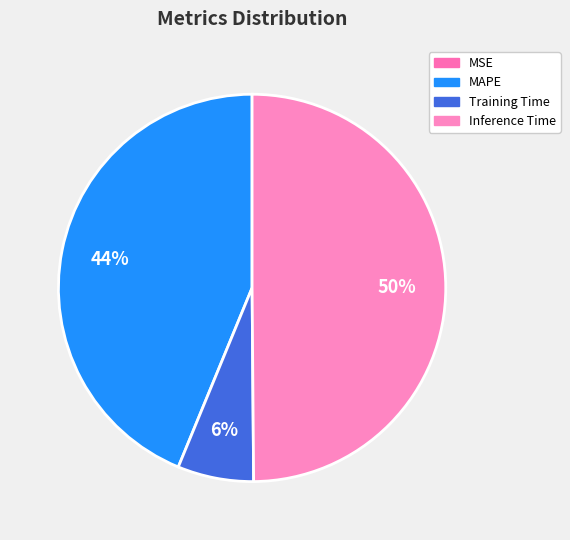

Which slice is the largest?

Inference Time